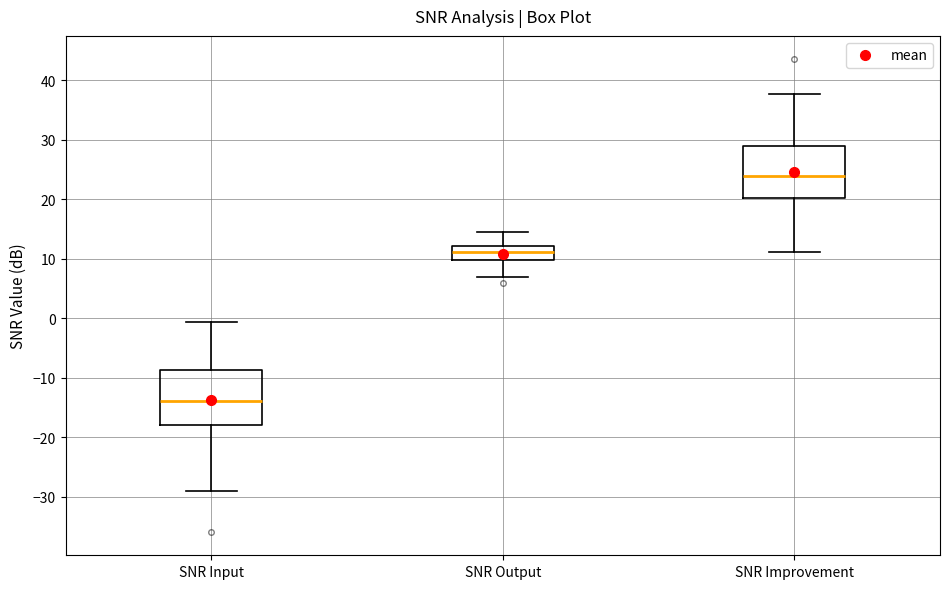

Reading left to right, read every box against the y-axis: the position of its median line, the range the box covers, and the ends of its whiskers. The values are not printed on the chart, so give them approximately, as read against the axis.

SNR Input: median -14, box -18 to -9, whiskers -29 to -1
SNR Output: median 11, box 10 to 12, whiskers 7 to 14
SNR Improvement: median 24, box 20 to 29, whiskers 11 to 38